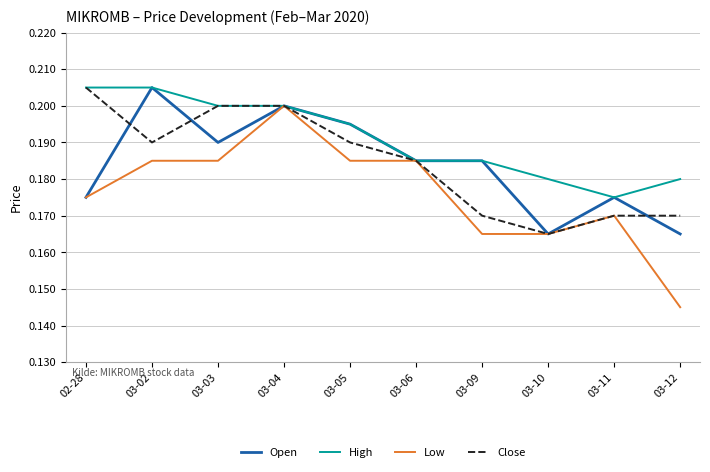

What position from the left is 03-11?

9